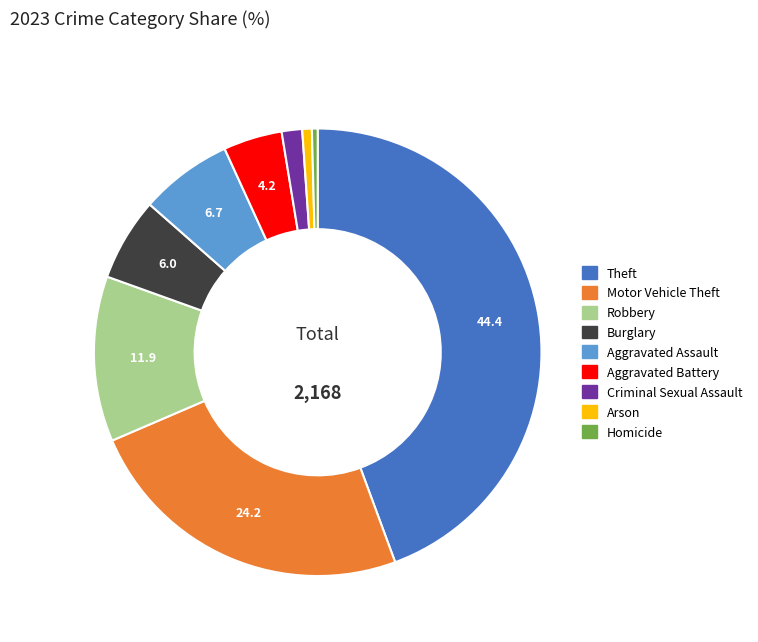

Between Homicide and Aggravated Battery, which is larger?

Aggravated Battery